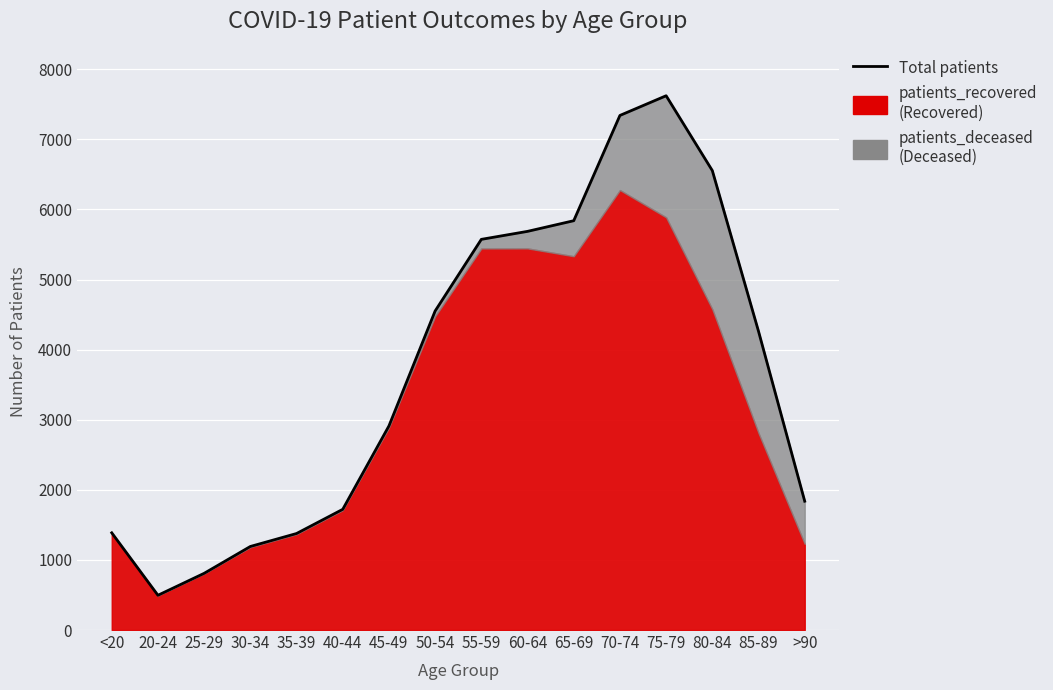

Is it true that the value at 65-69 is 8970?

False